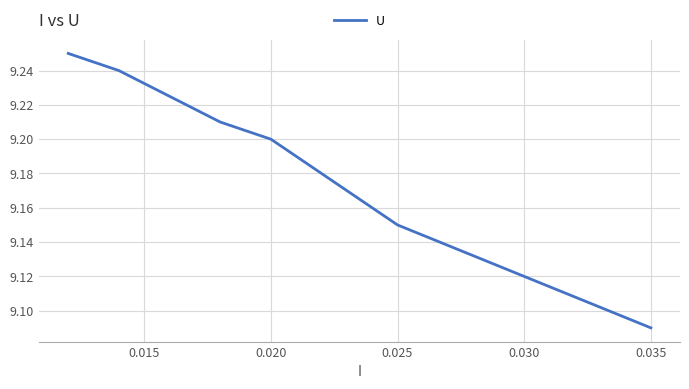

How many values are between 9 and 10?

7